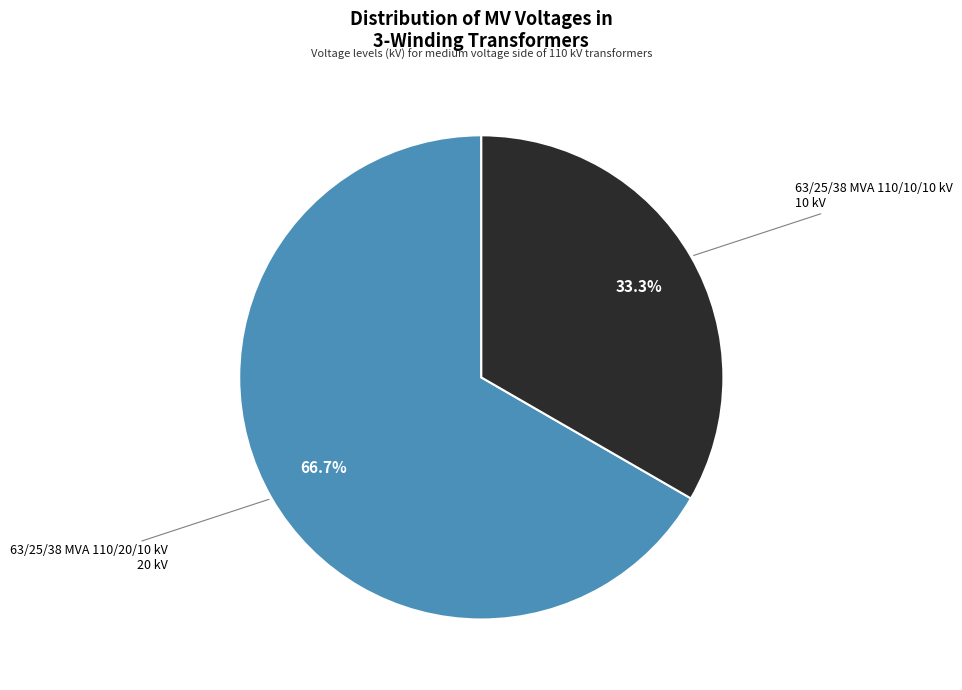

Is there a majority slice in this chart?

Yes